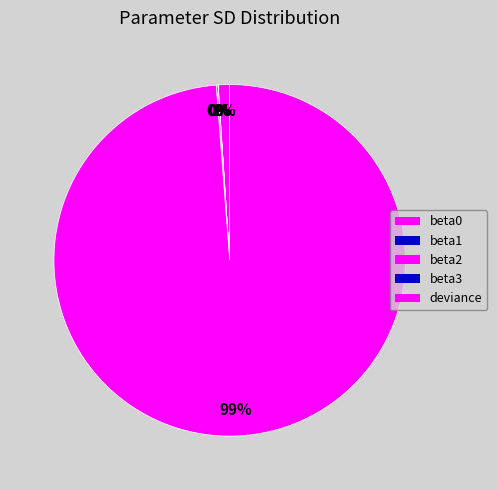

The beta1 slice represents 0% of the pie. True or false?

True